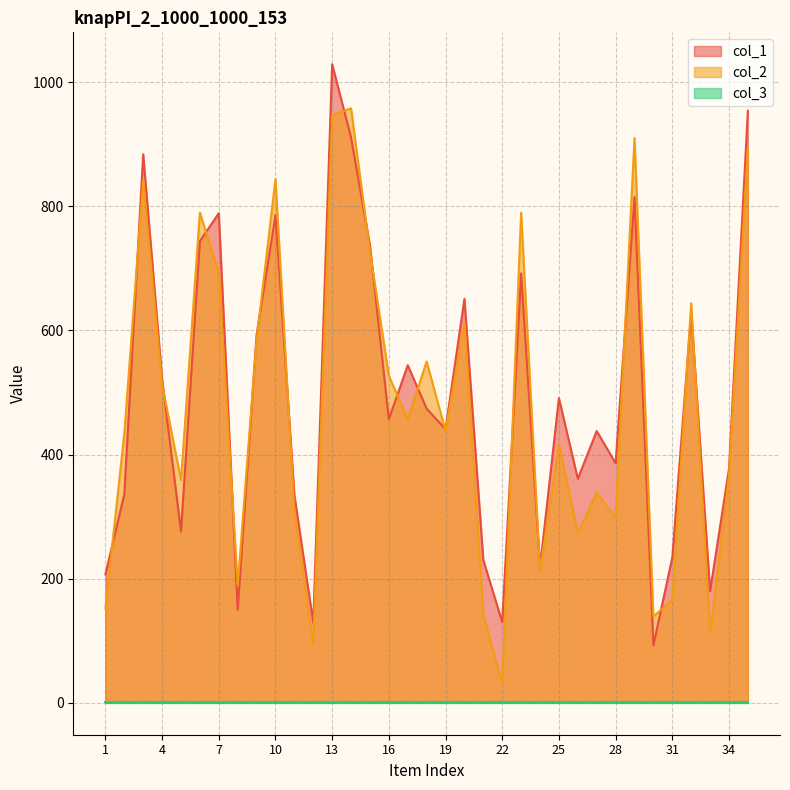

The value of col_2 at 32 is 1090. True or false?

False